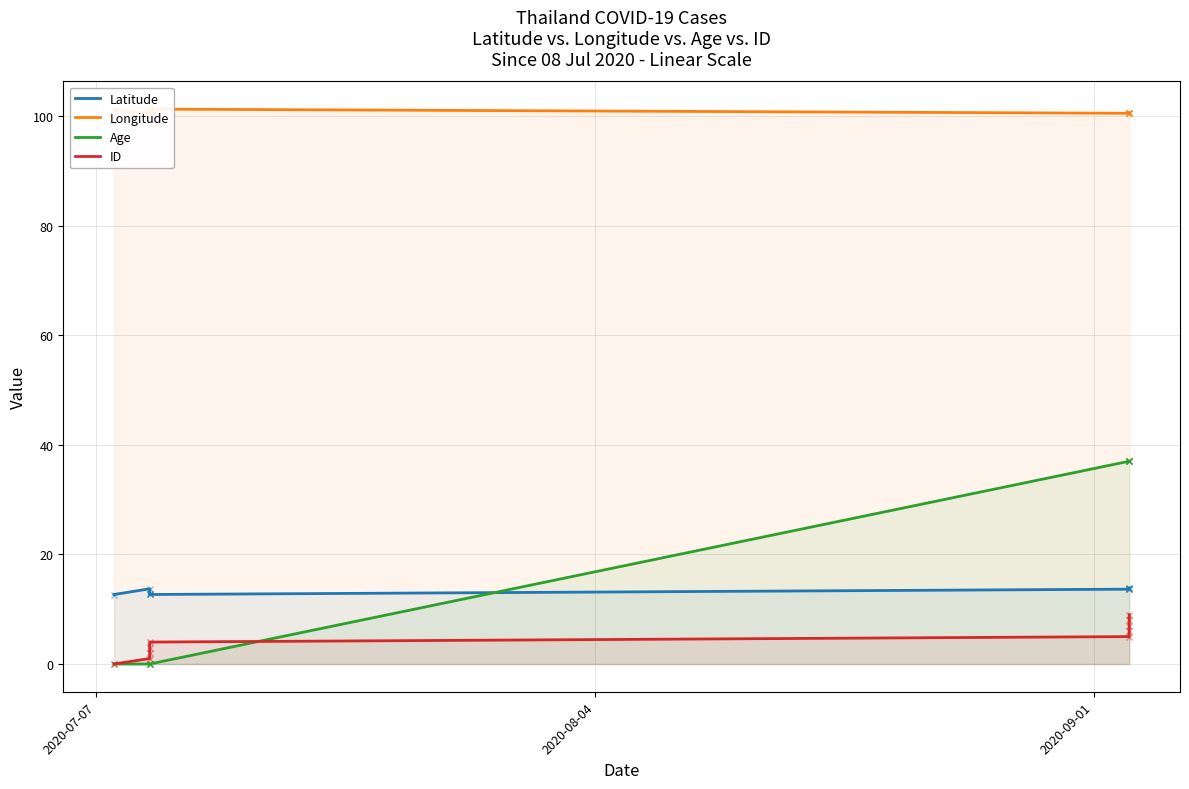

The value of Latitude at 2020-07-07 is 12.7. True or false?

True